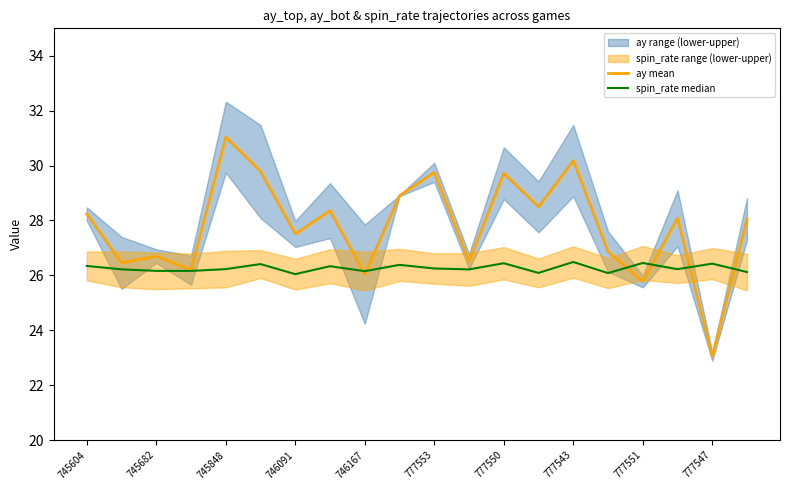

What is the greatest value displayed?

31.0